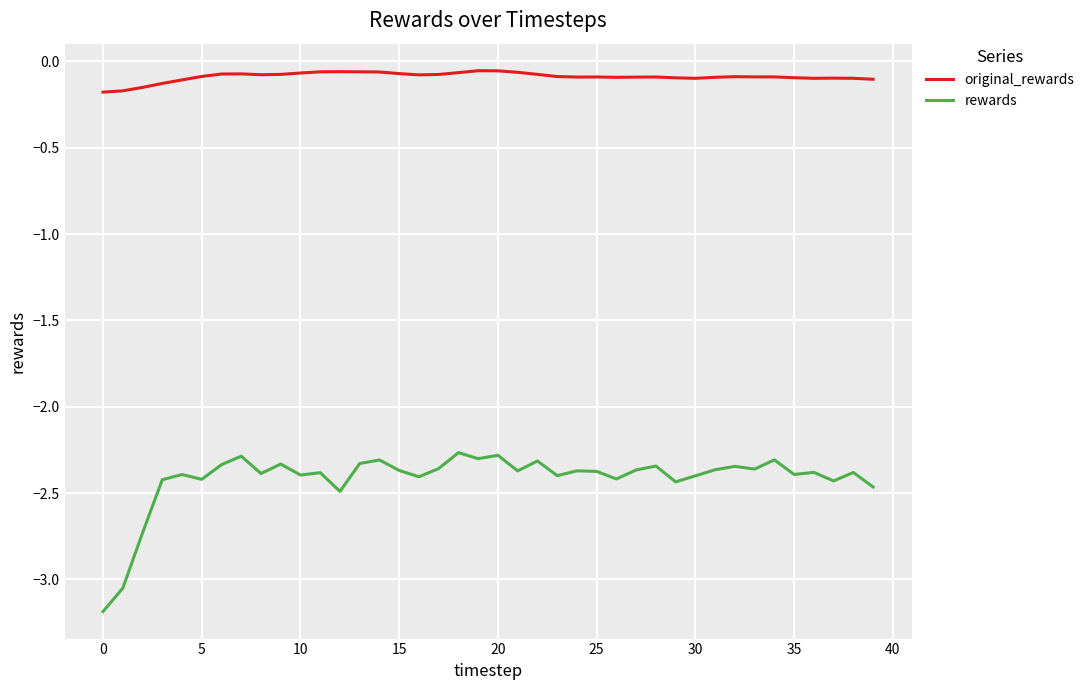

What is the sum of all rewards values?

-96.6